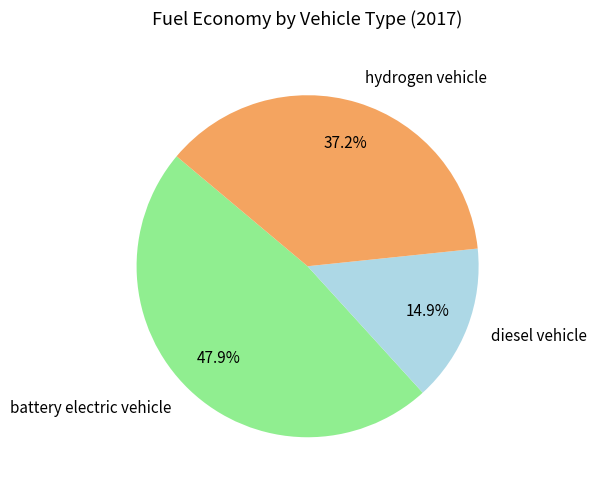

Is it true that diesel vehicle is 6% of the pie?

False